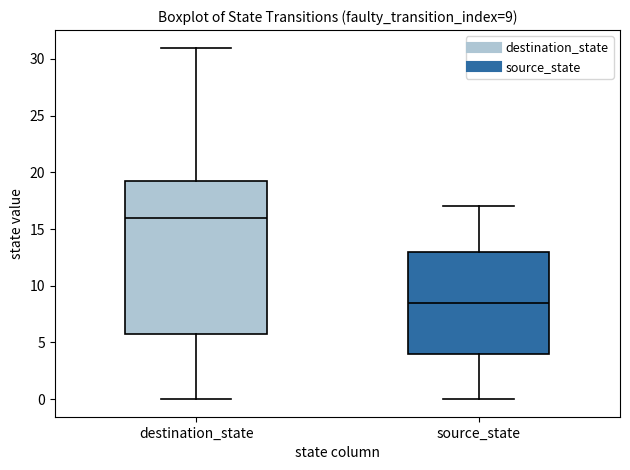

Which box's median line is the highest?

destination_state